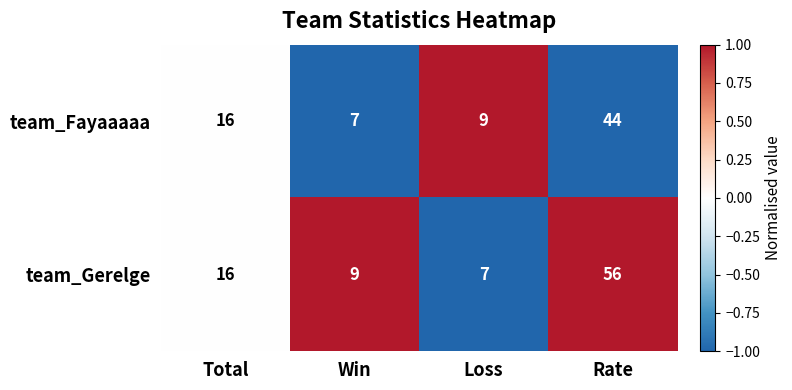

Reading left to right, extract all data points from this chart.

team_Fayaaaaa: 16	7	9	44
team_Gerelge: 16	9	7	56